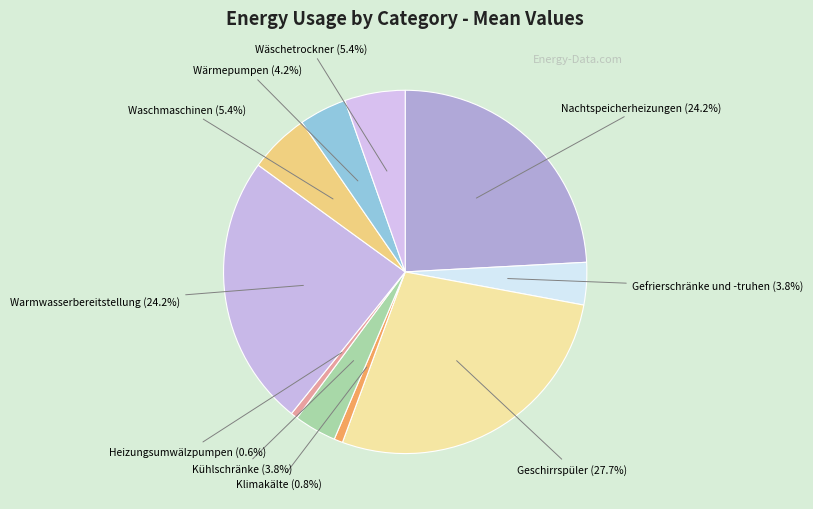

Does any single category account for the majority?

No